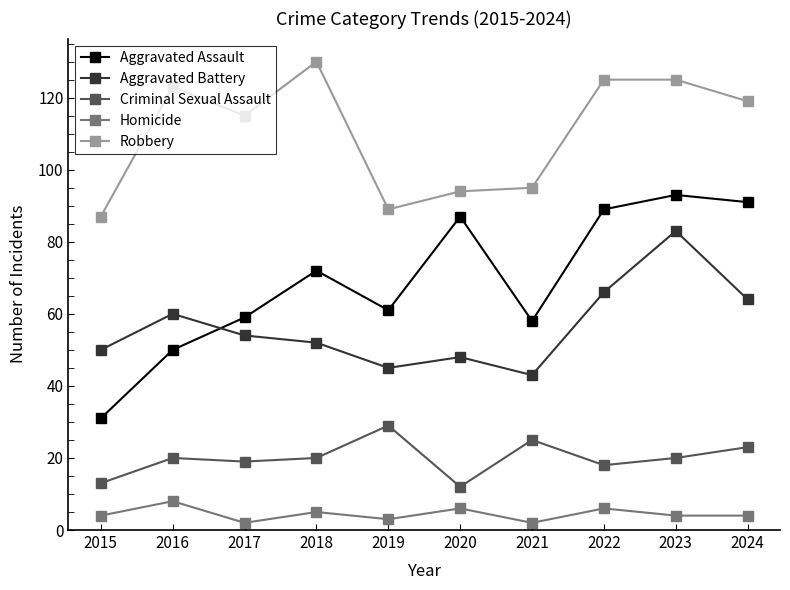

The Aggravated Assault series shows 91 at 2024. True or false?

True